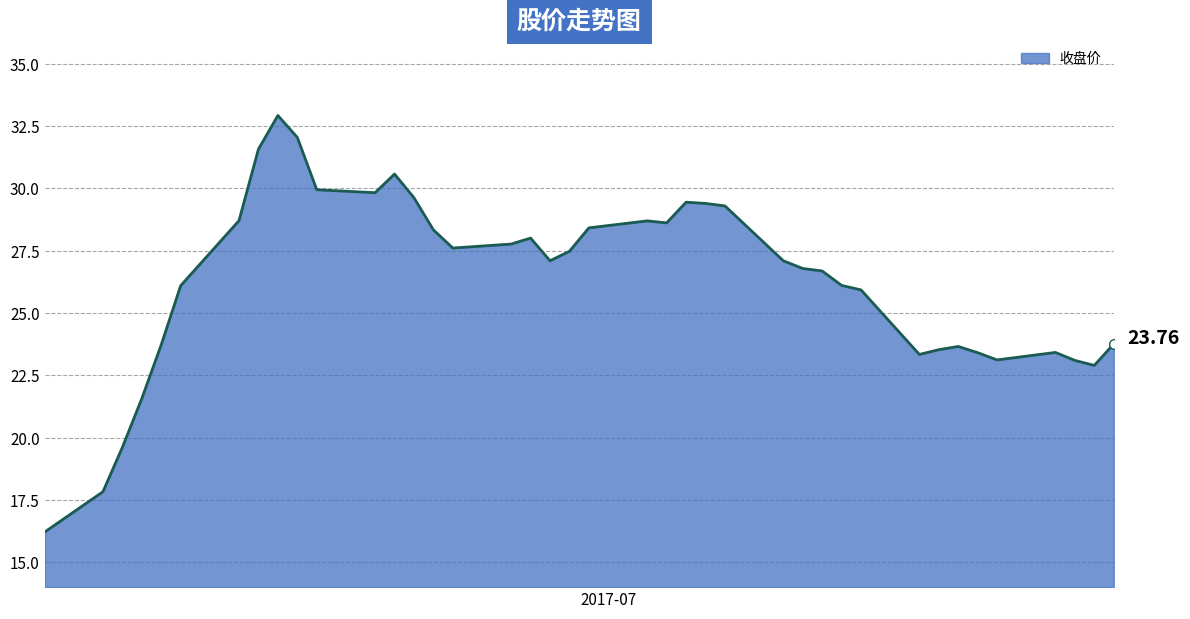

How many points are lower than both their immediate neighbors (excluding endpoints)?

7